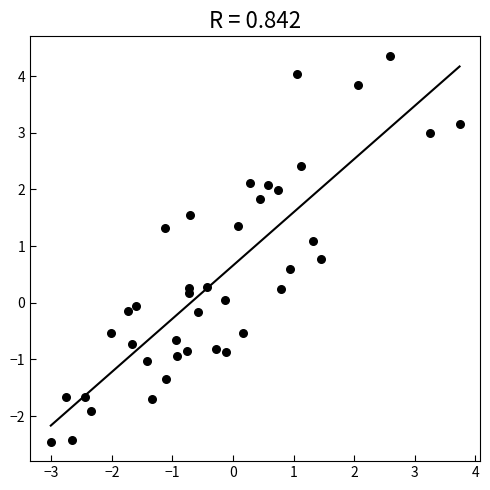

What is the range of X values (max minus min)?

6.7